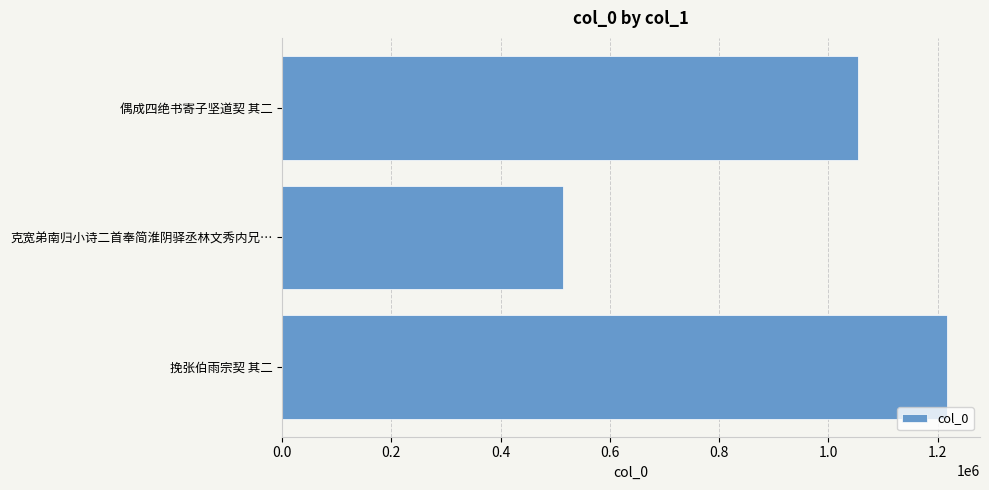

How many data points are less than 1055244?

1